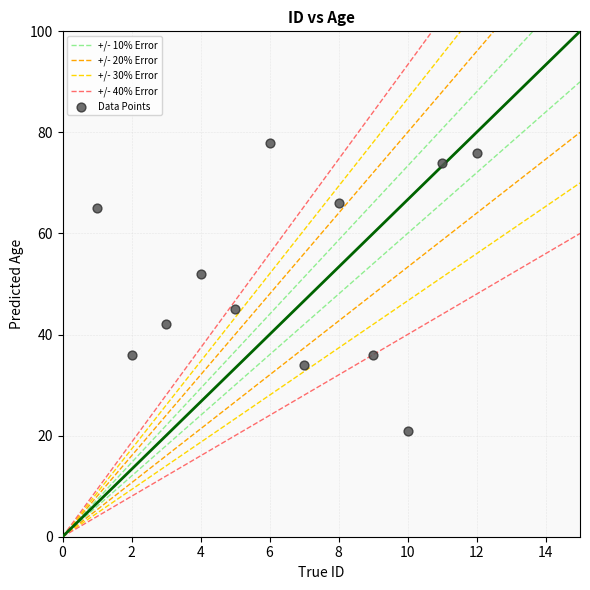

What Y value in the scatter plot is closest to 49?

52